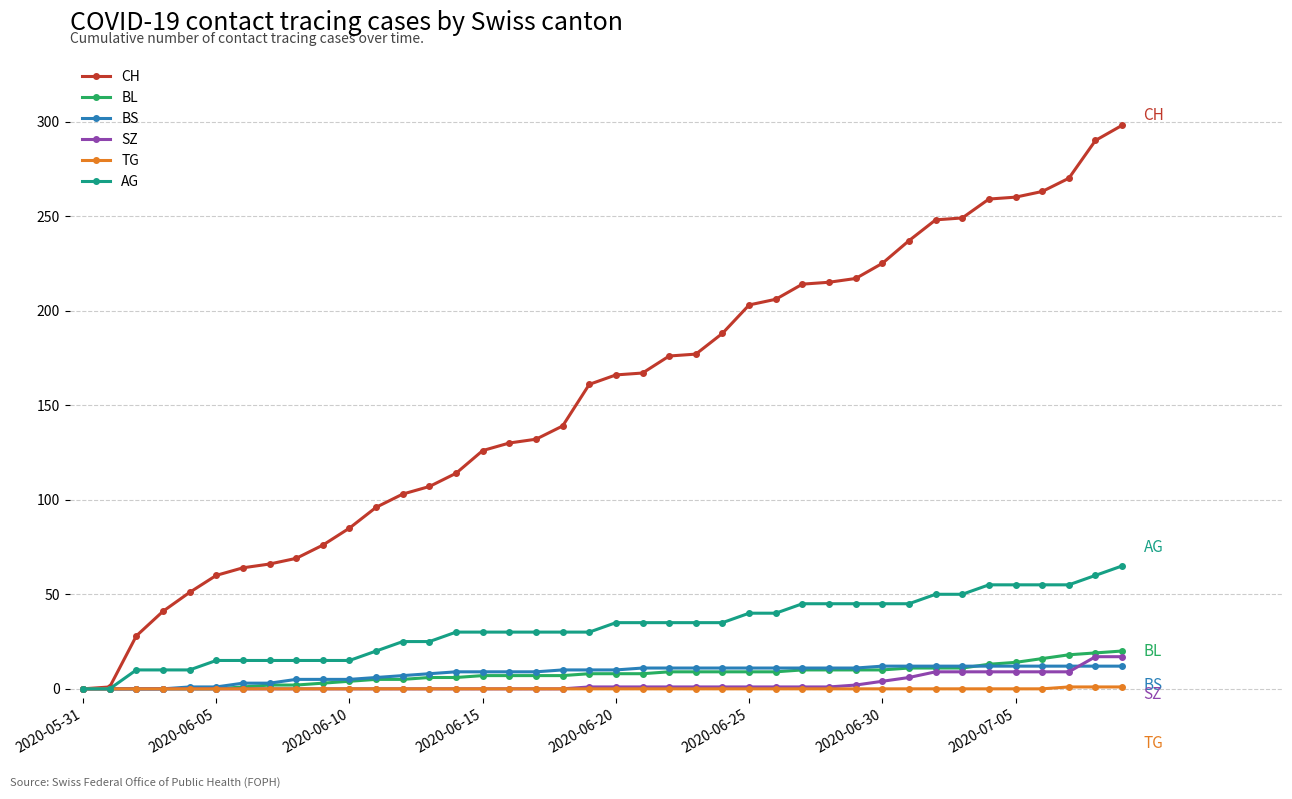

Which series has the widest spread of values?

CH